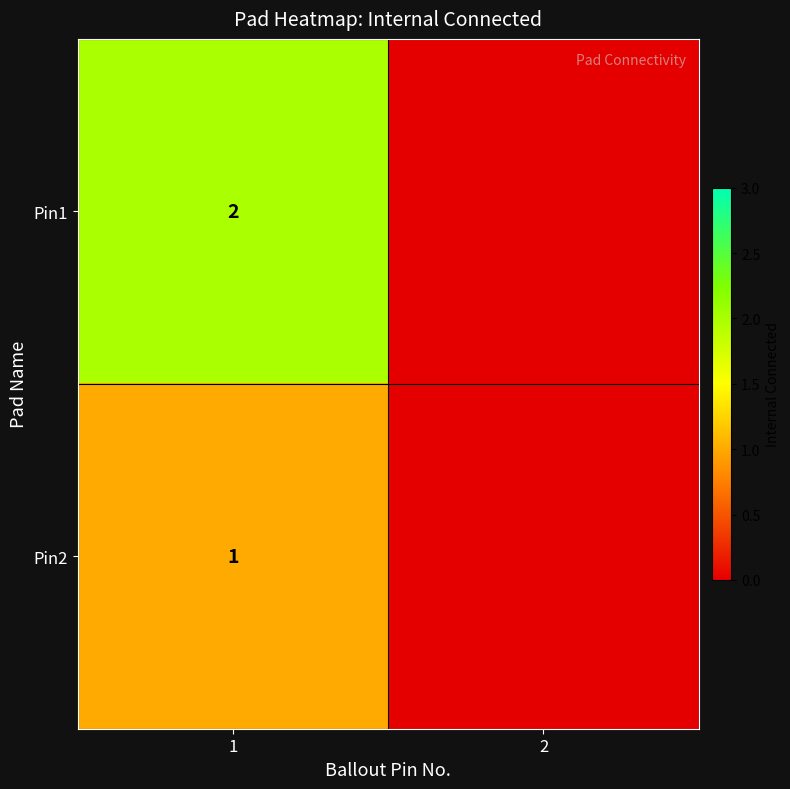

Is the value of Pin1 at 1 greater than the value of Pin2 at 1?

Yes